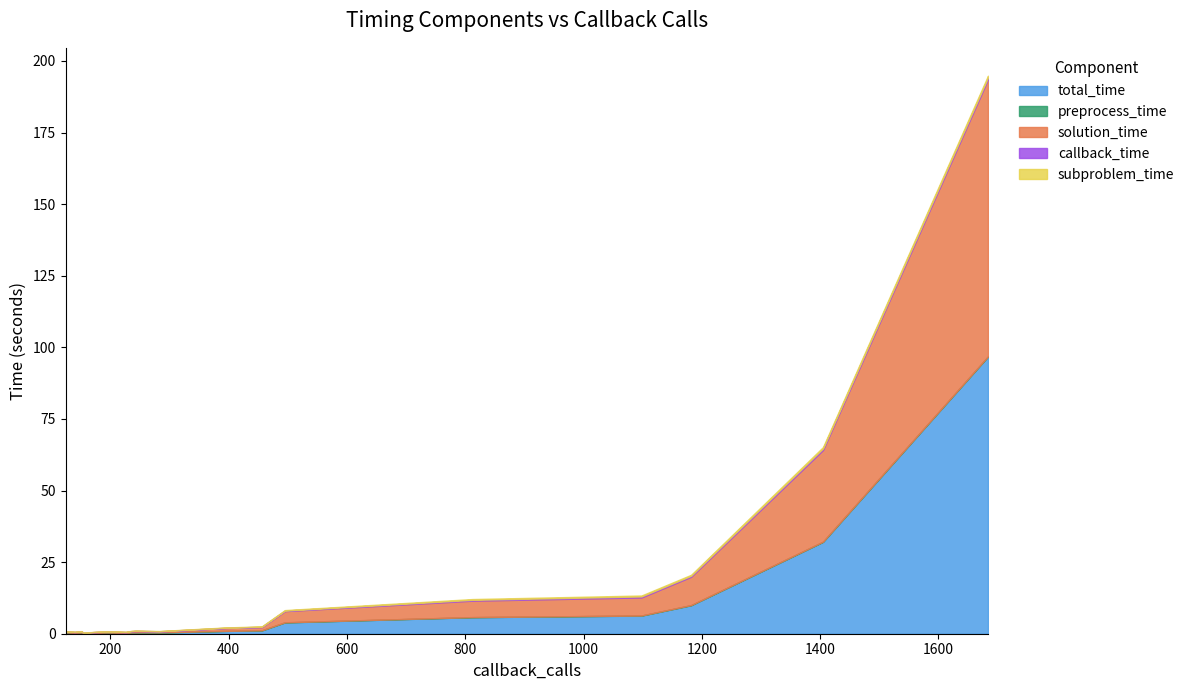

True or false: callback_time has more than 0 points higher than both neighbors.

True